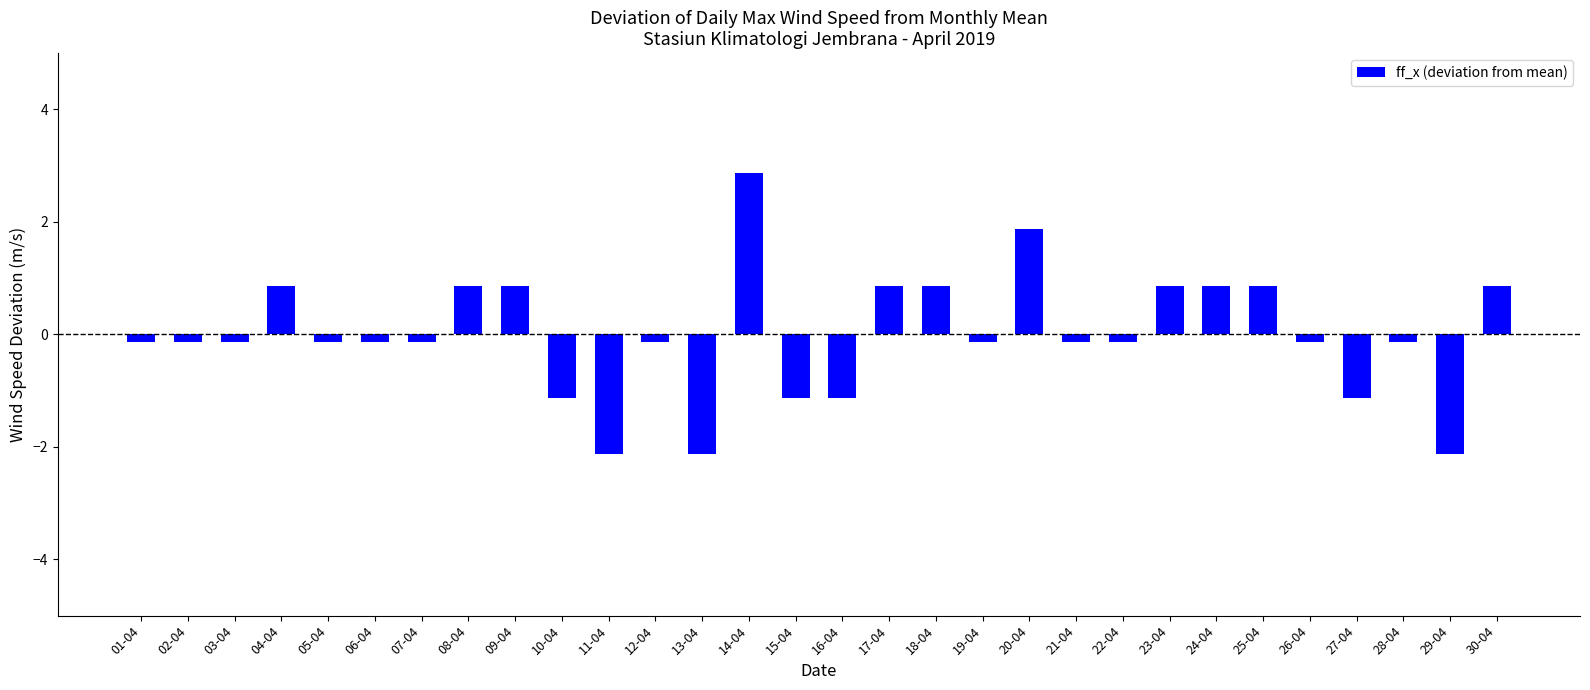

Reading left to right, list all the values displayed in this chart.

01-04=-0.1	02-04=-0.1	03-04=-0.1	04-04=0.9	05-04=-0.1	06-04=-0.1	07-04=-0.1	08-04=0.9	09-04=0.9	10-04=-1.1	11-04=-2.1	12-04=-0.1	13-04=-2.1	14-04=2.9	15-04=-1.1	16-04=-1.1	17-04=0.9	18-04=0.9	19-04=-0.1	20-04=1.9	21-04=-0.1	22-04=-0.1	23-04=0.9	24-04=0.9	25-04=0.9	26-04=-0.1	27-04=-1.1	28-04=-0.1	29-04=-2.1	30-04=0.9